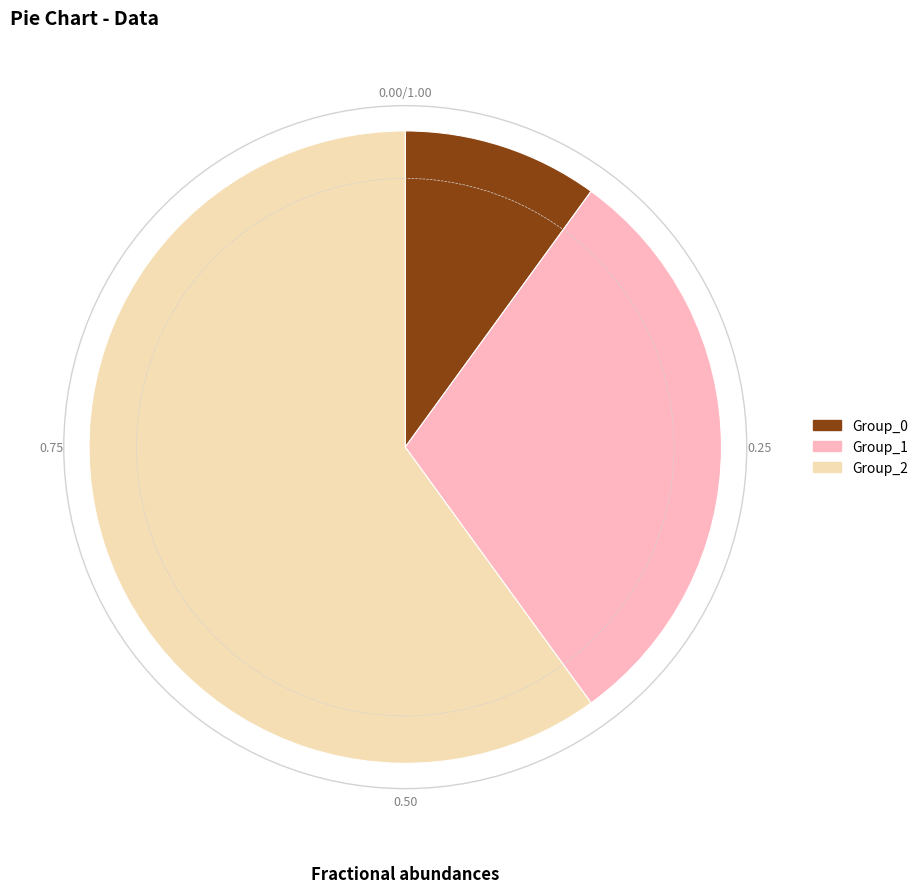

Combined, do Group_0 and Group_2 account for over 50%?

Yes